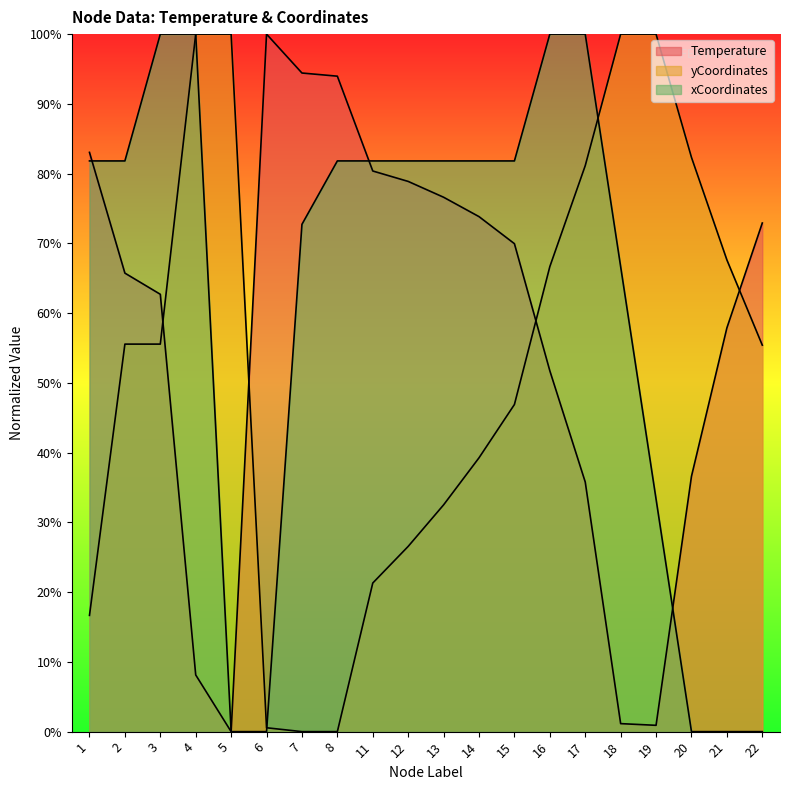

What is the sum of all xCoordinates values?

12.3